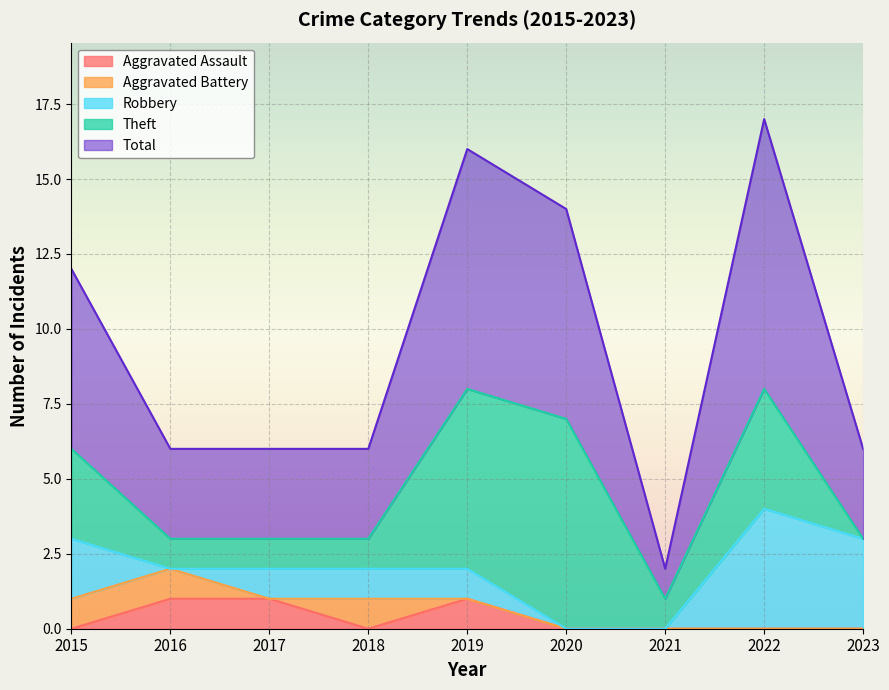

What is the spread (max minus min) of values at 2023?

3